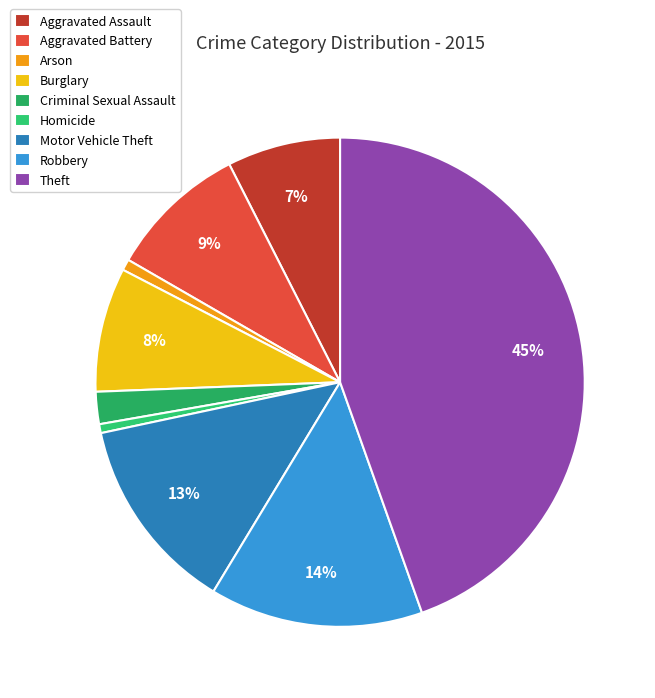

Rank the categories by value from highest to lowest.

Theft, Robbery, Motor Vehicle Theft, Aggravated Battery, Burglary, Aggravated Assault, Criminal Sexual Assault, Arson, Homicide